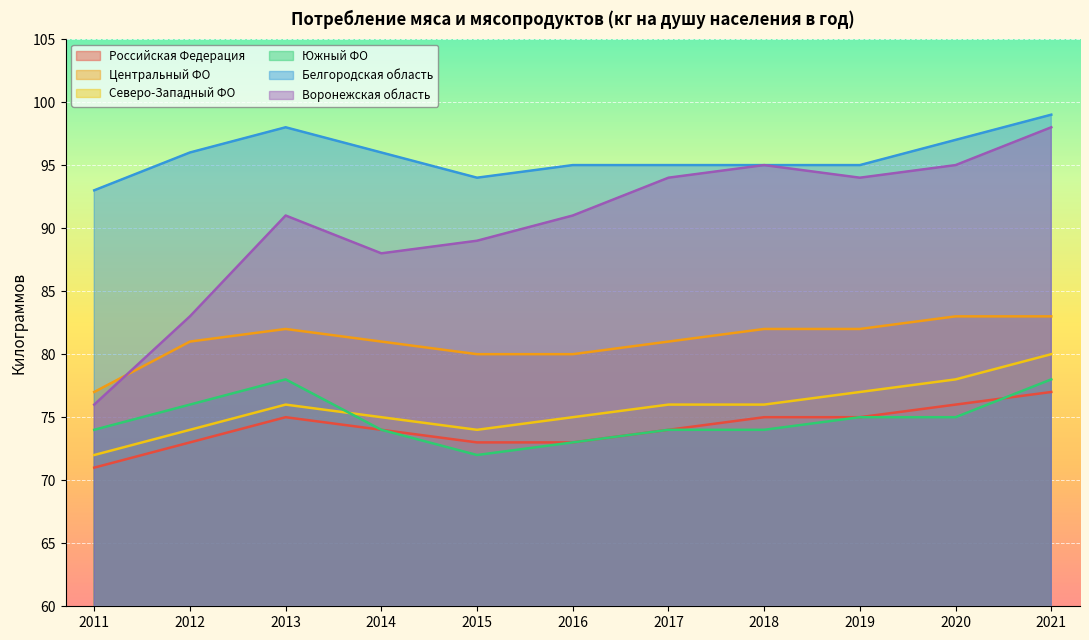

What is the value of the Белгородская область point at the 7th from the left?

95